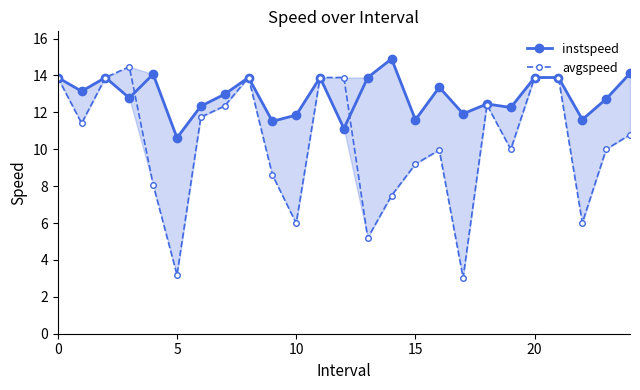

At which label is instspeed closest to 12?

17